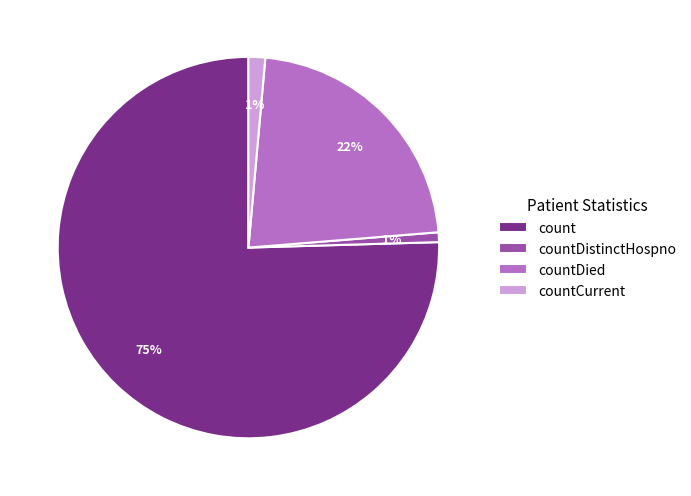

To the nearest percent, what is the average slice percentage?

25%